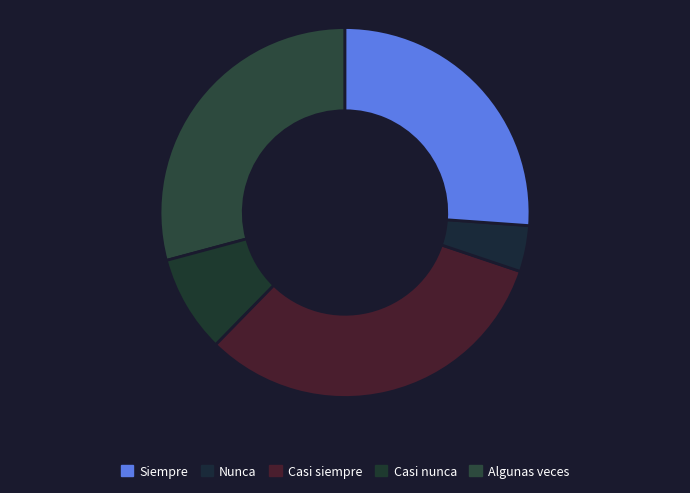

Which slice is the largest?

Casi siempre